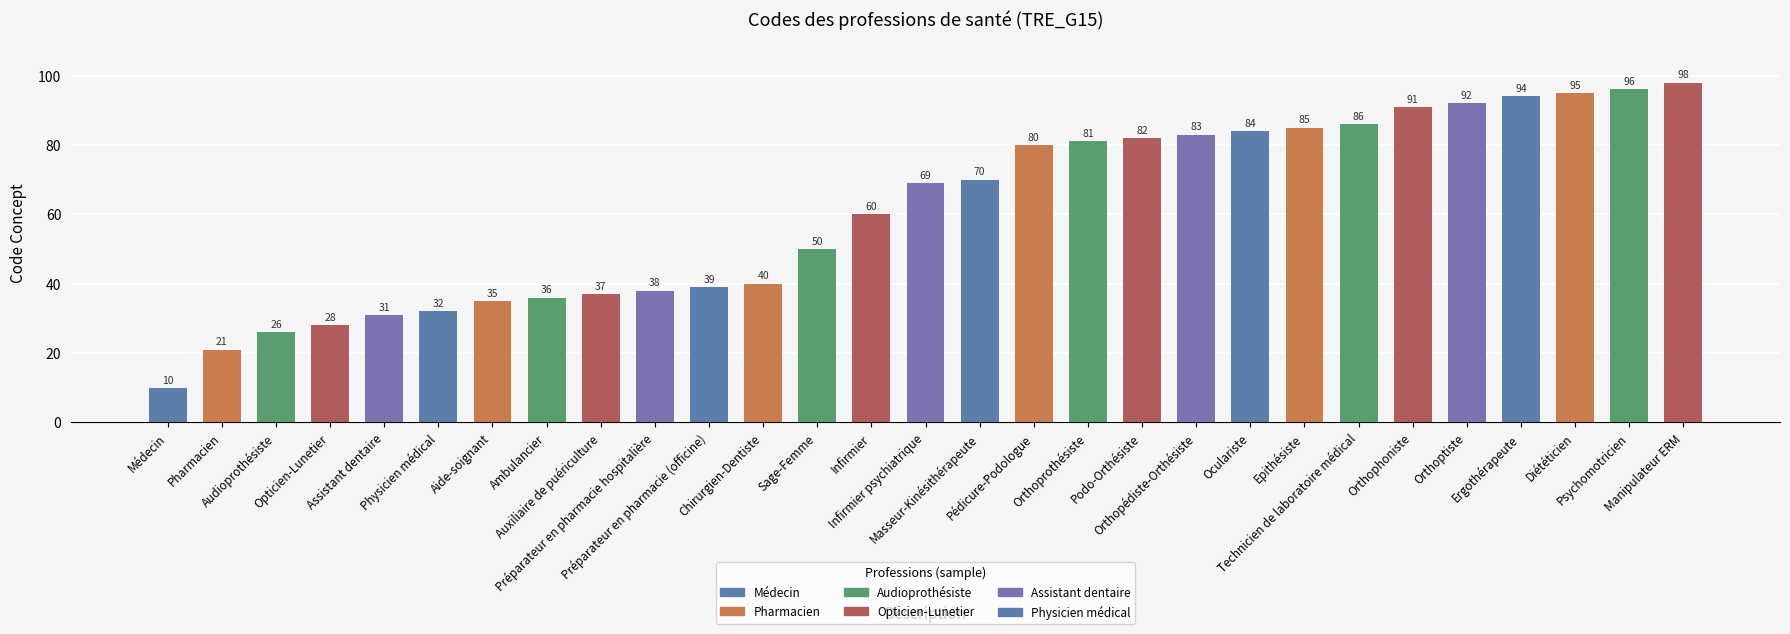

What value does the data have at Psychomotricien, to the nearest 5?

95